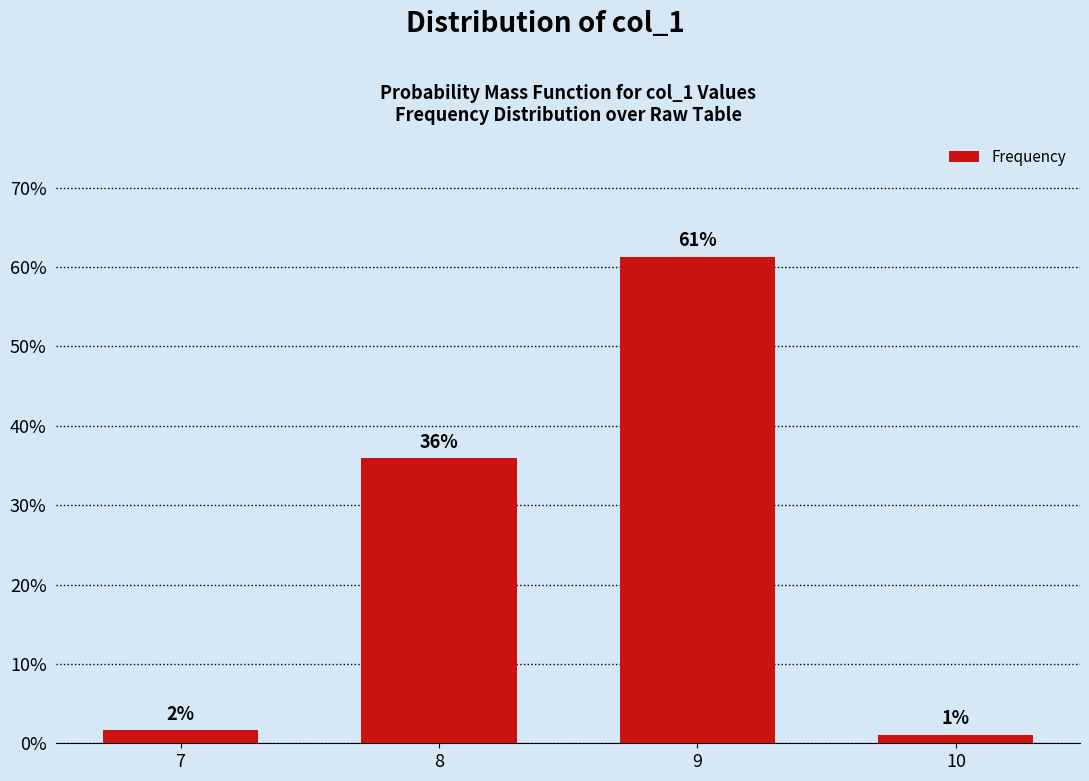

Are the bars grouped side by side (vs. stacked)?

No